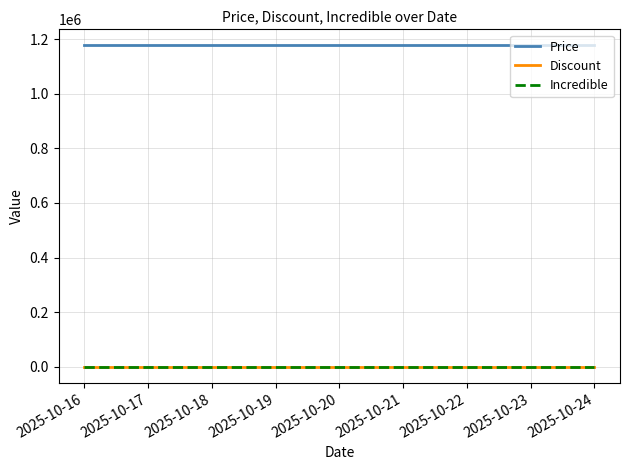

At how many categories does at least one series exceed 1173200?

8